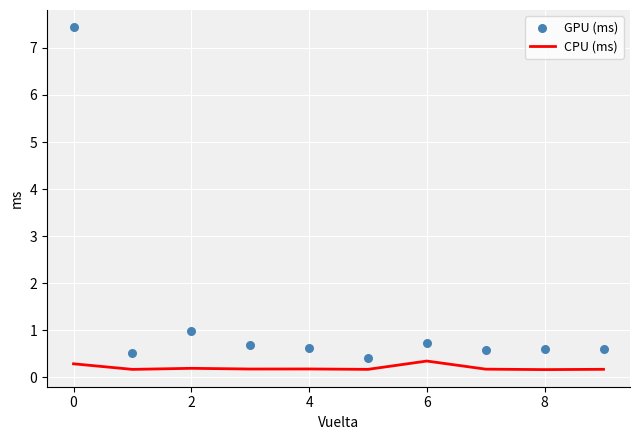

What are all the series names shown in the legend?

CPU (ms), GPU (ms)